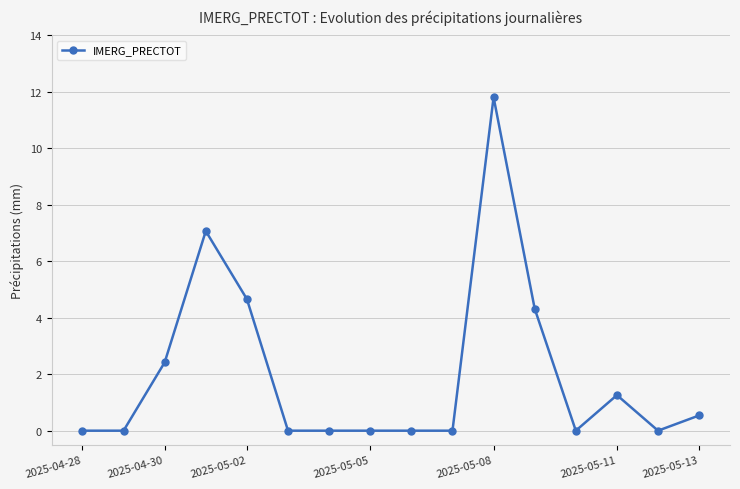

What is the value of the 4th point from the left?

7.1